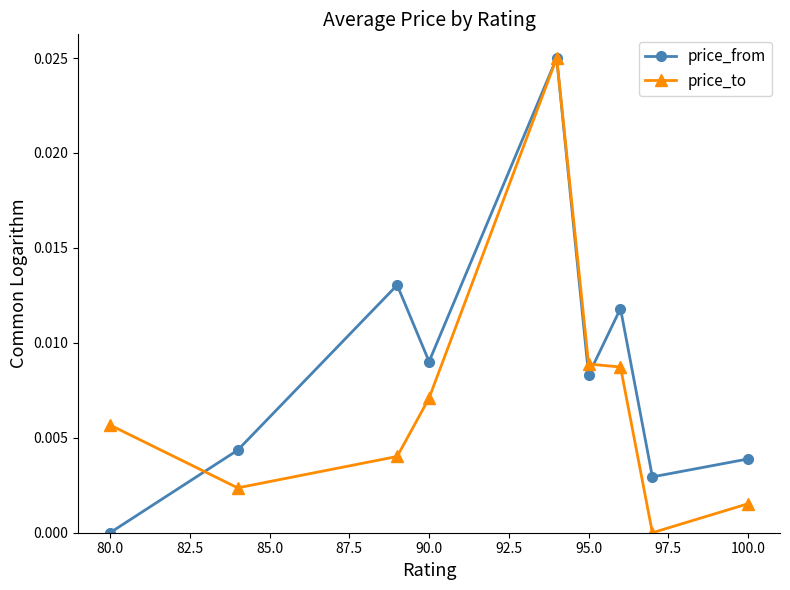

True or false: price_to has more than 0 interior local peaks.

True